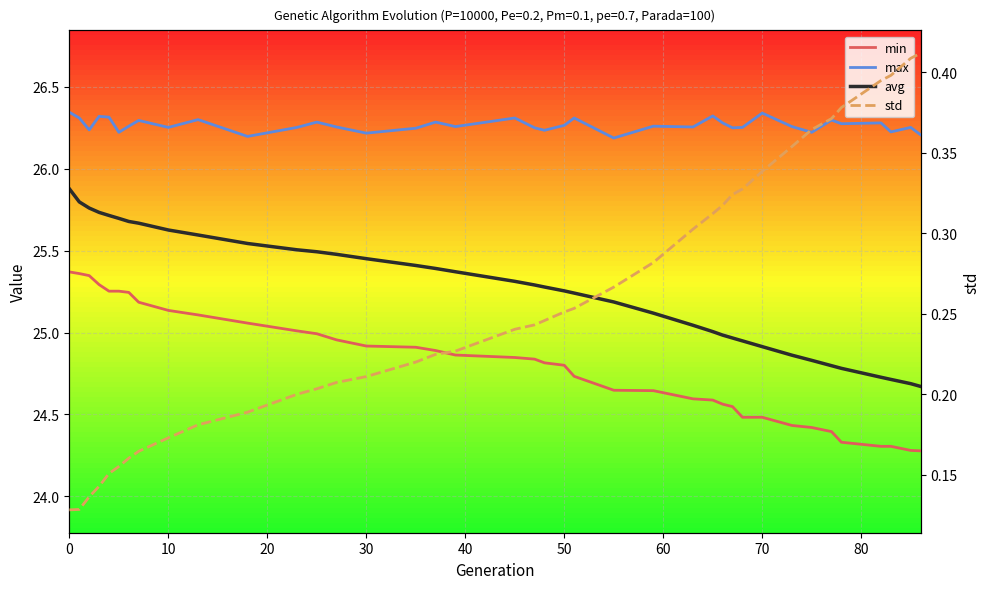

What is the minimum value for std?

0.1